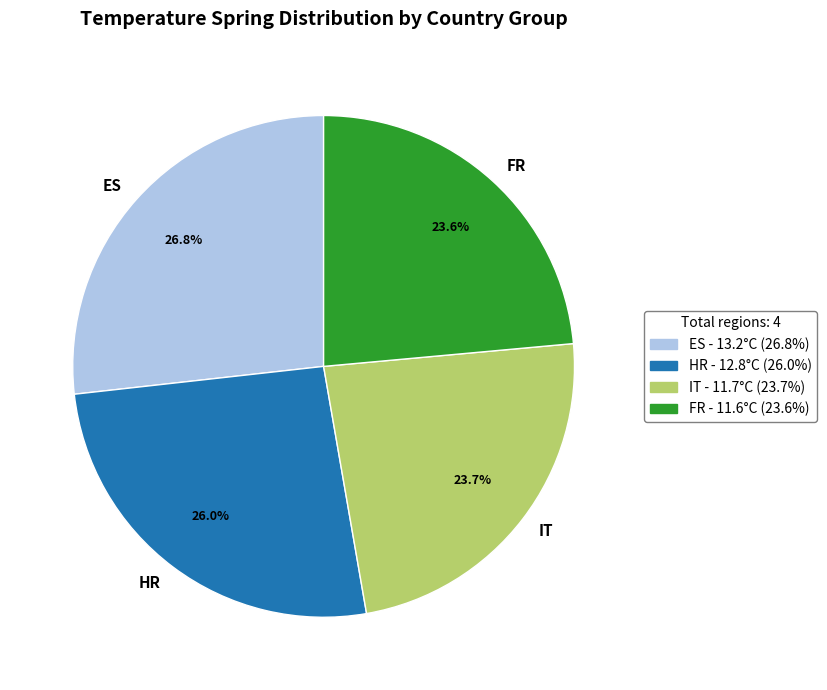

Combined, what portion of the pie is HR and ES?

52.7%